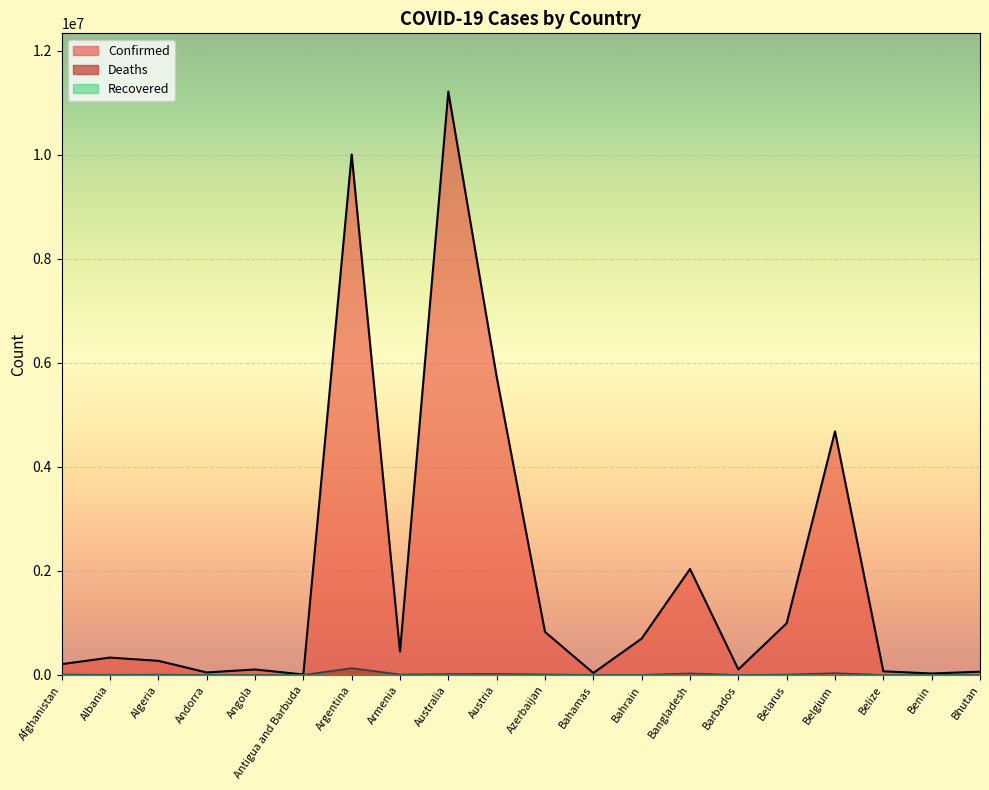

Where is the first local minimum for Confirmed?

Andorra